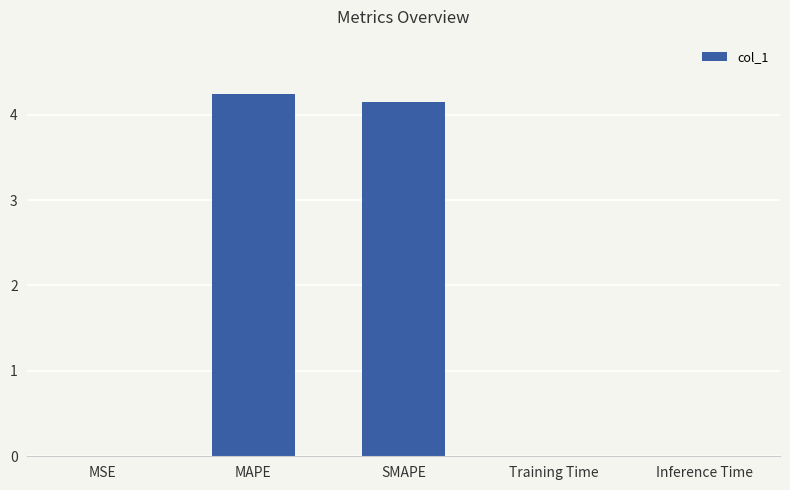

What is the sum of all values?

8.4